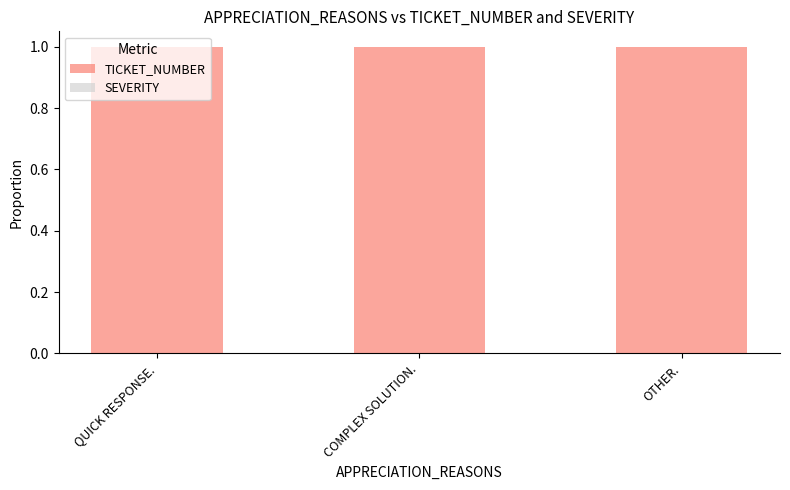

What is the highest value of the TICKET_NUMBER series?

1.0